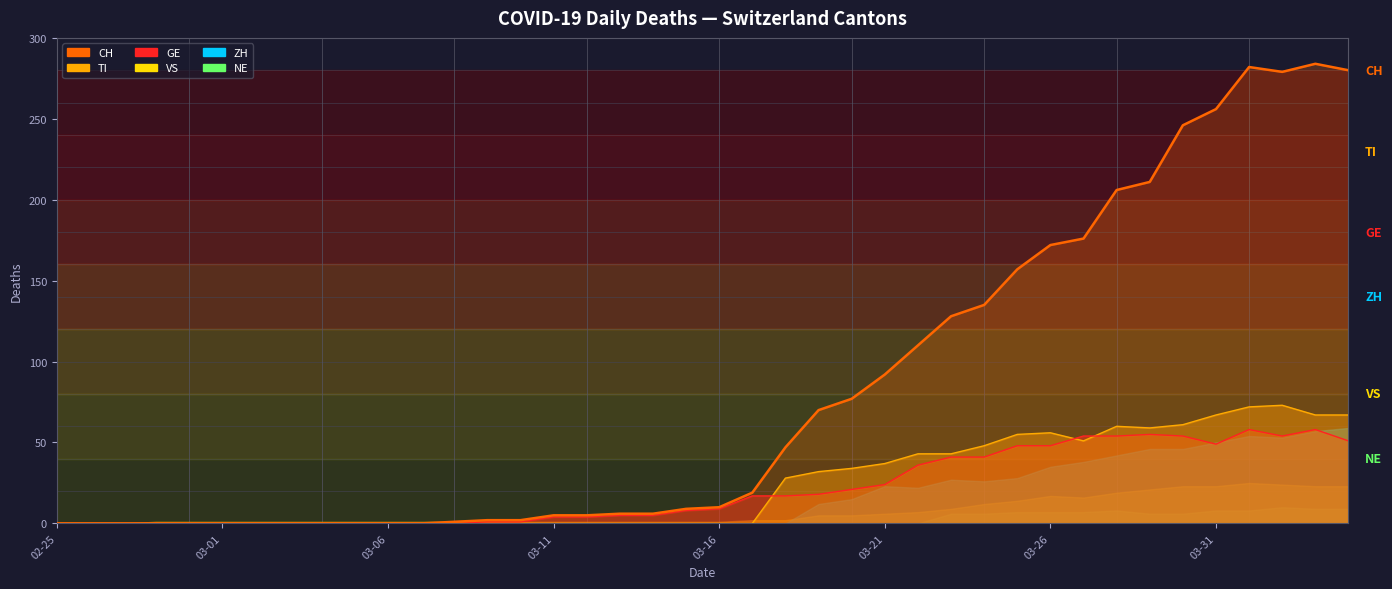

What is the spread (max minus min) of values at 03-11?

5